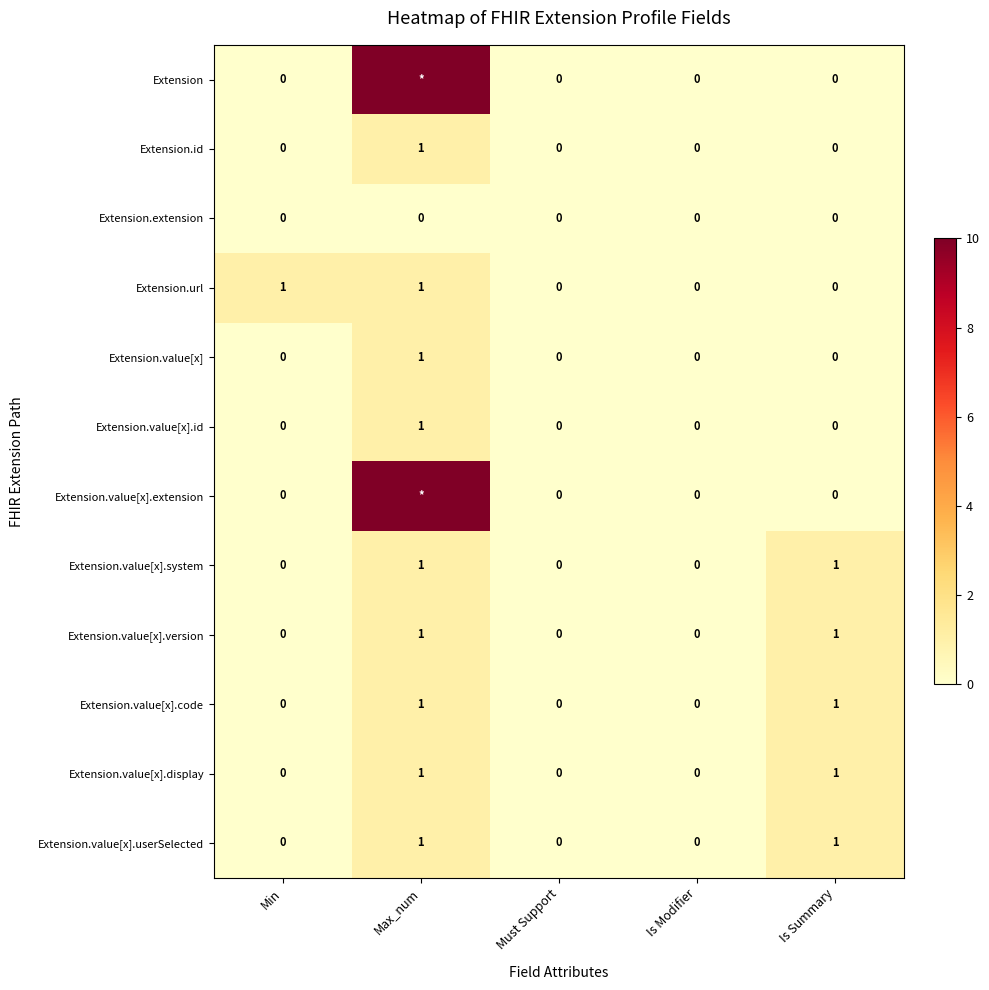

How many distinct data groups are displayed?

12